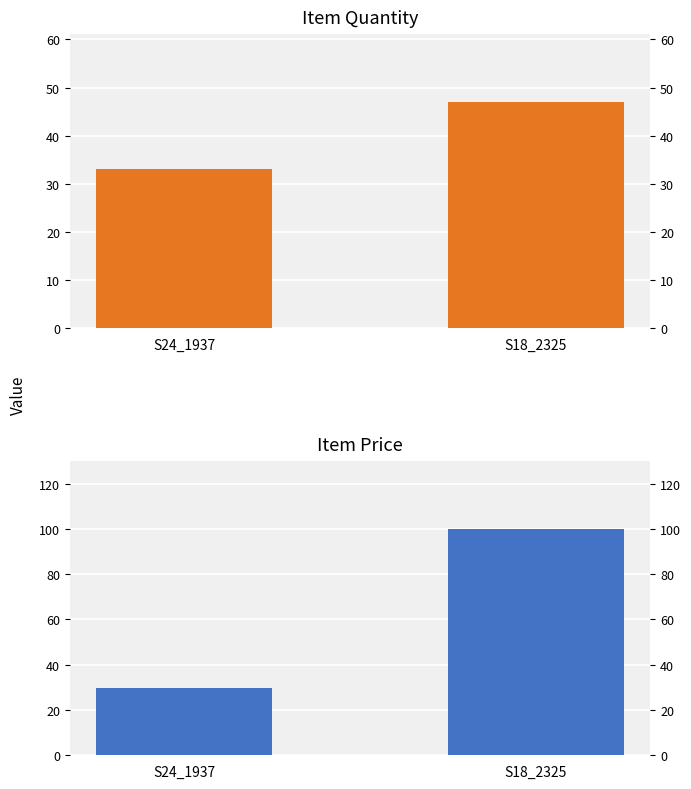

Which series has the largest total across all categories?

ITEM PRICE